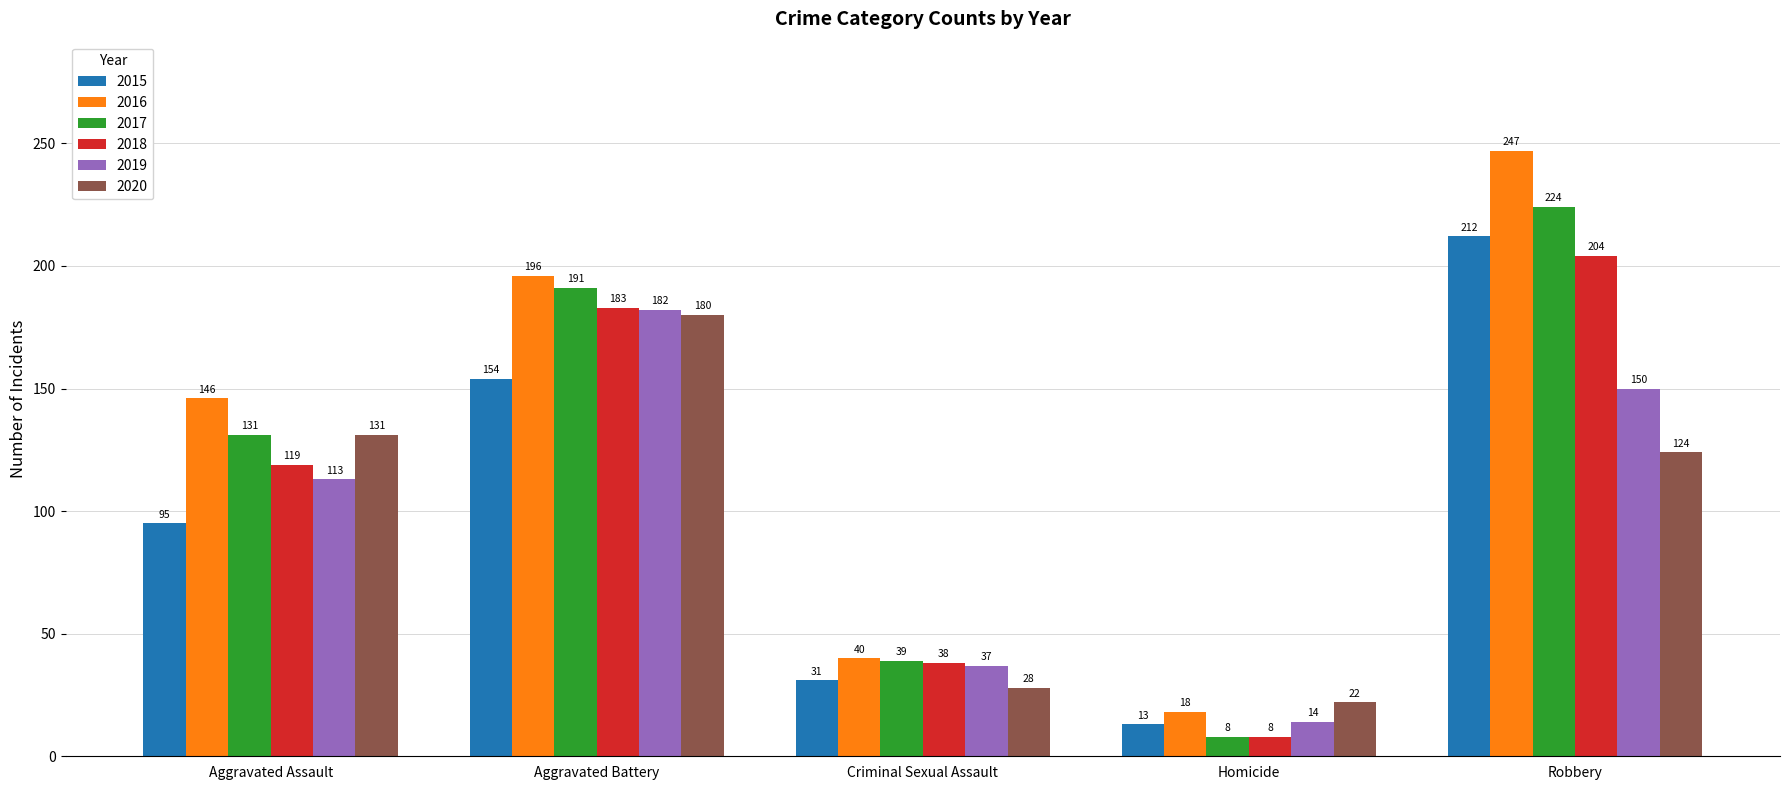

What is the label of the 2nd bar from the left?

Aggravated Battery